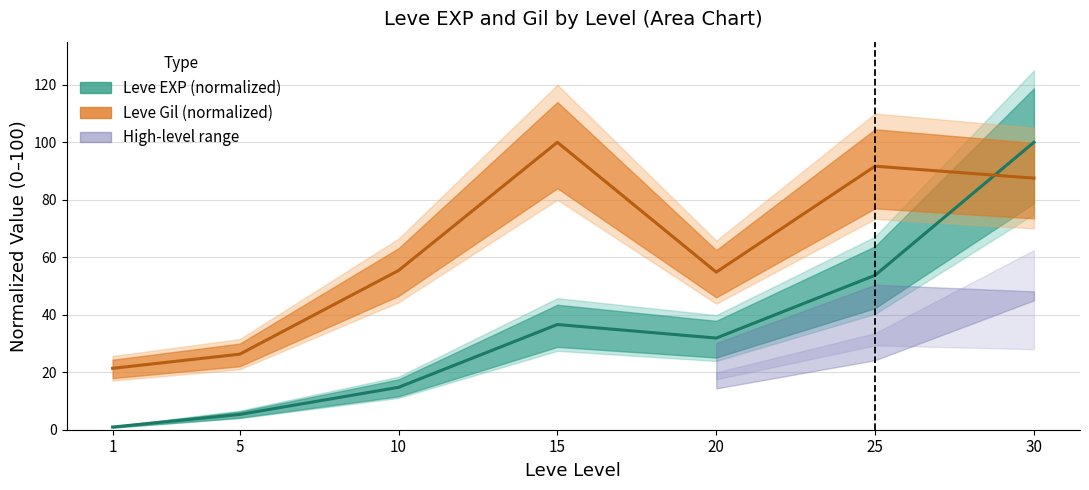

What value does the Leve Gil (normalized) series have at 25?

91.7